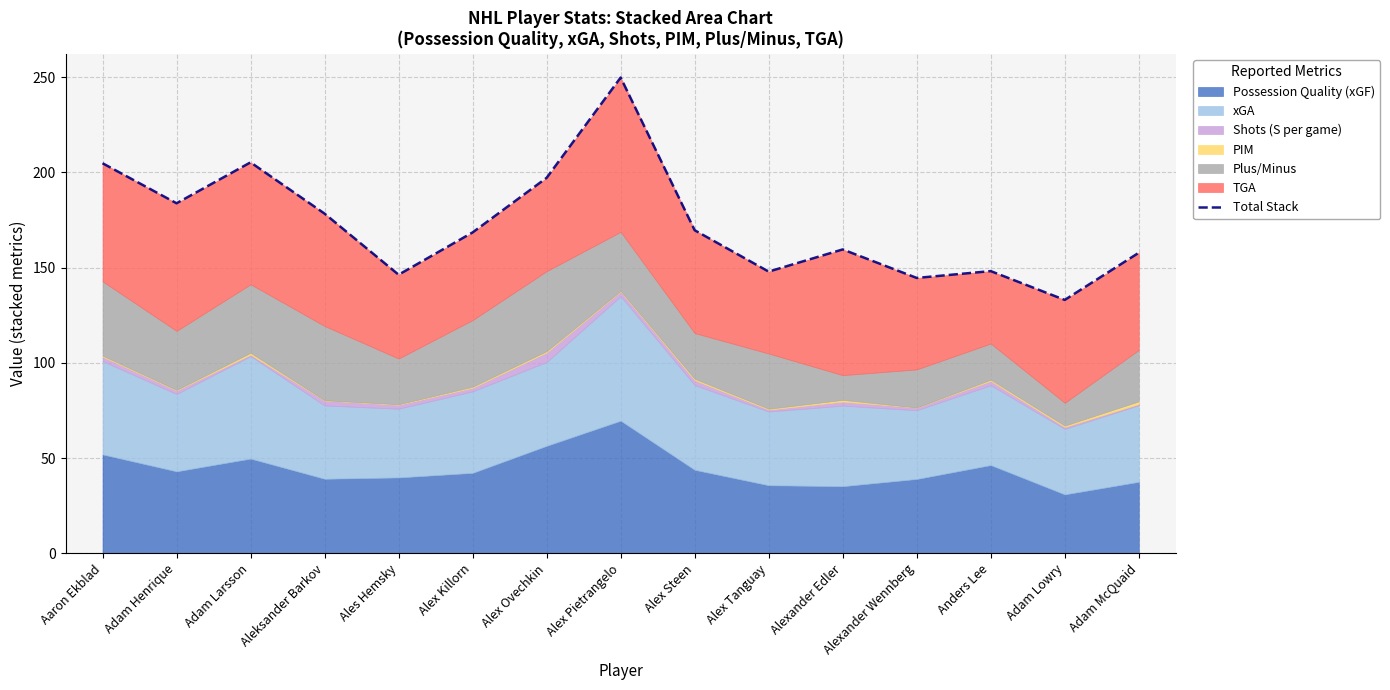

Reading left to right, transcribe all the data shown in this chart.

204.8	183.8	205.2	178.3	146.2	168.4	197.1	249.8	169.6	147.9	159.5	144.5	148.1	133.0	157.8